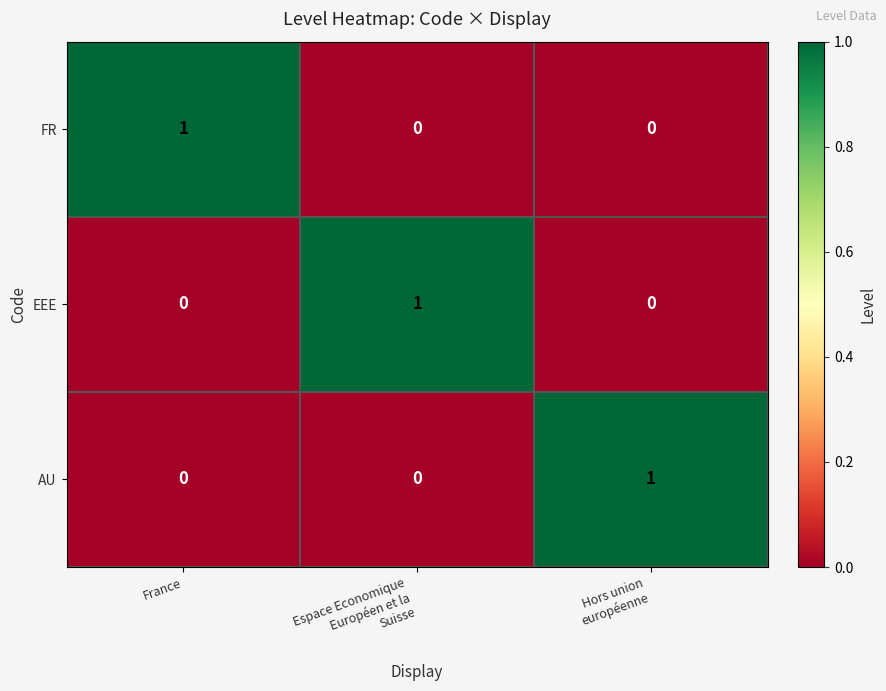

What is the difference between the highest and lowest values at Espace Economique
Européen et la
Suisse?

1